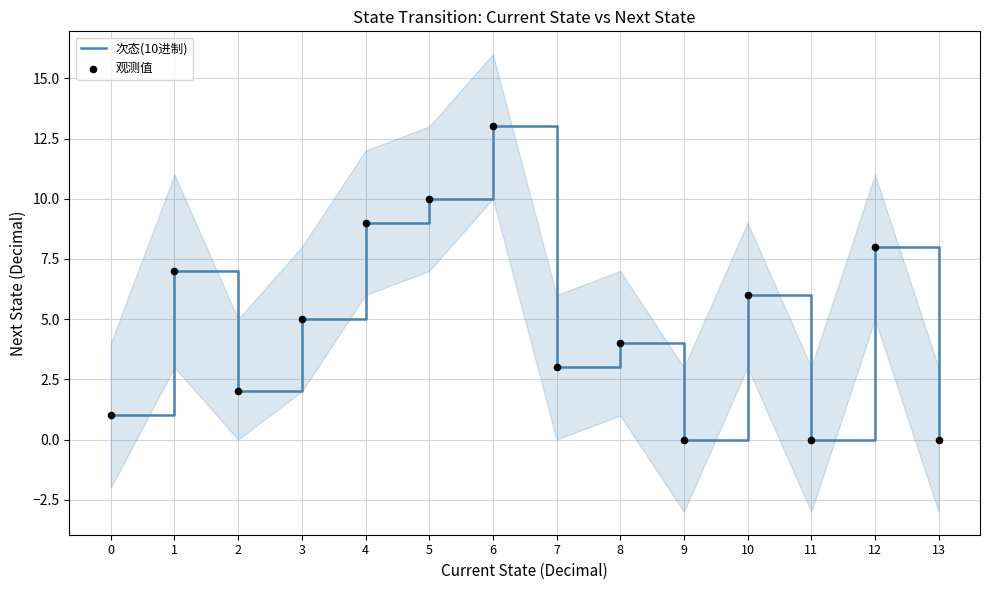

At which category is the sum across all series the highest?

6